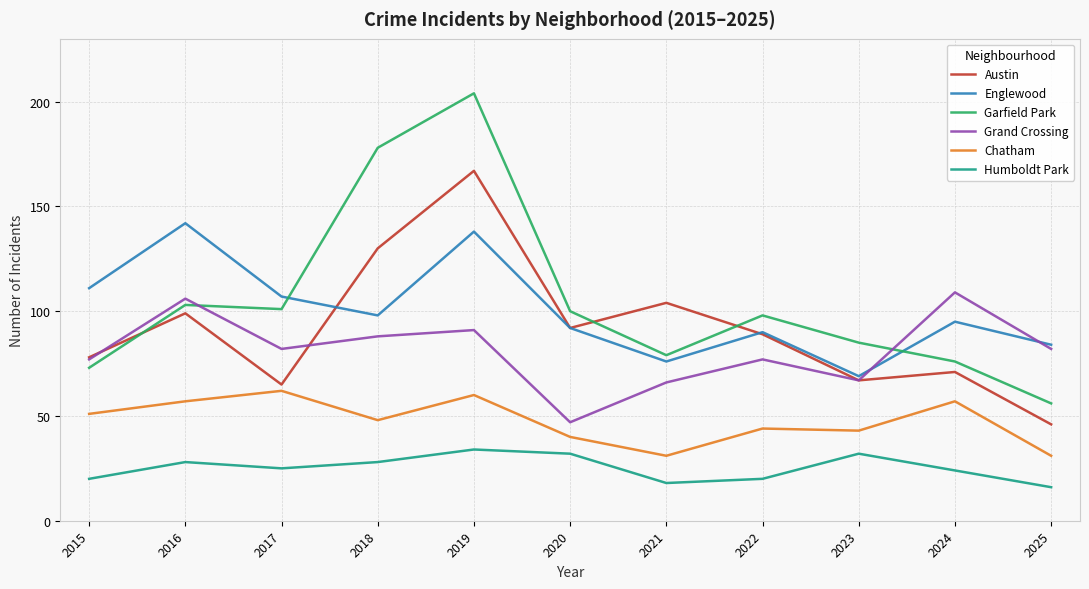

Where is the first local maximum for Austin?

2016